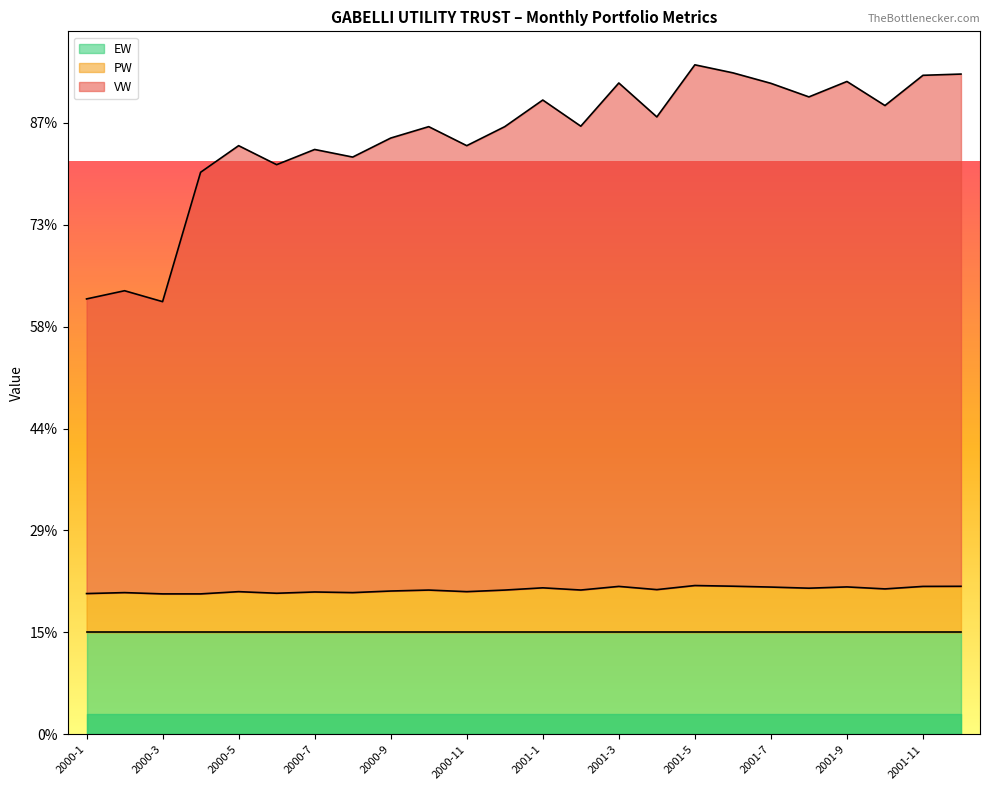

Which series changed the most between 2000-4 and 2001-10?

VW